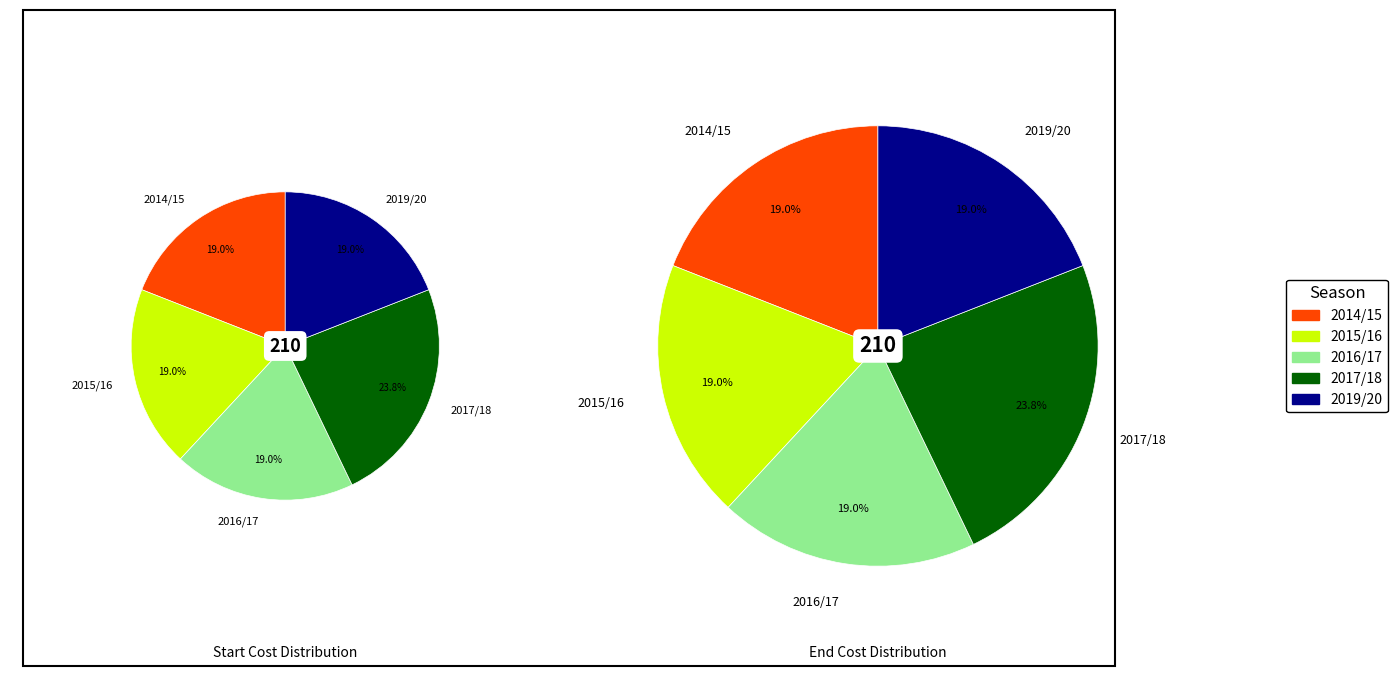

What is the smallest slice in the pie chart?

2014/15